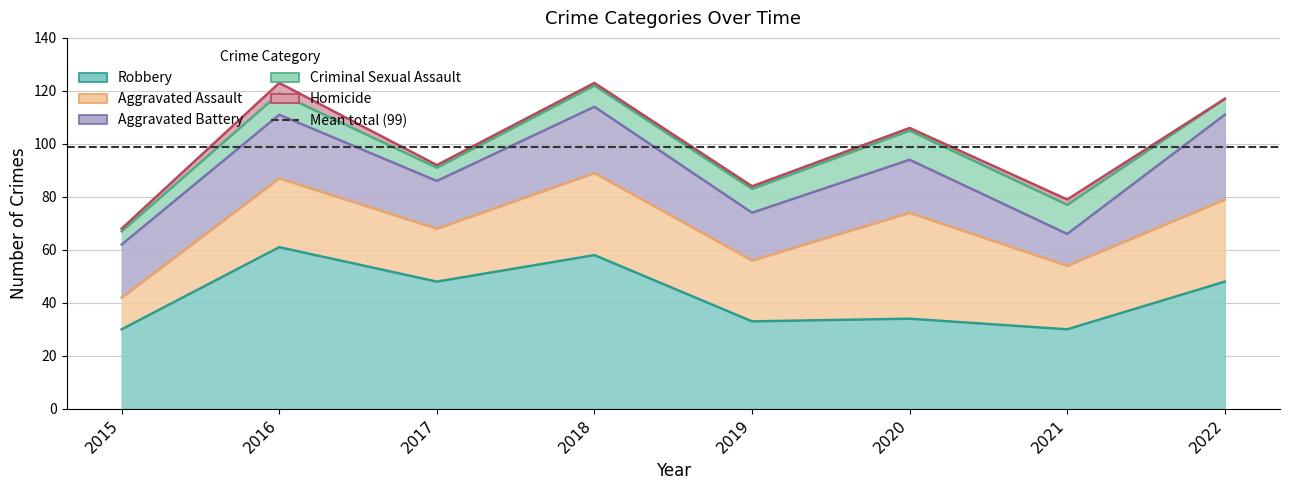

What is the difference between the Criminal Sexual Assault values at 2019 and 2017?

4